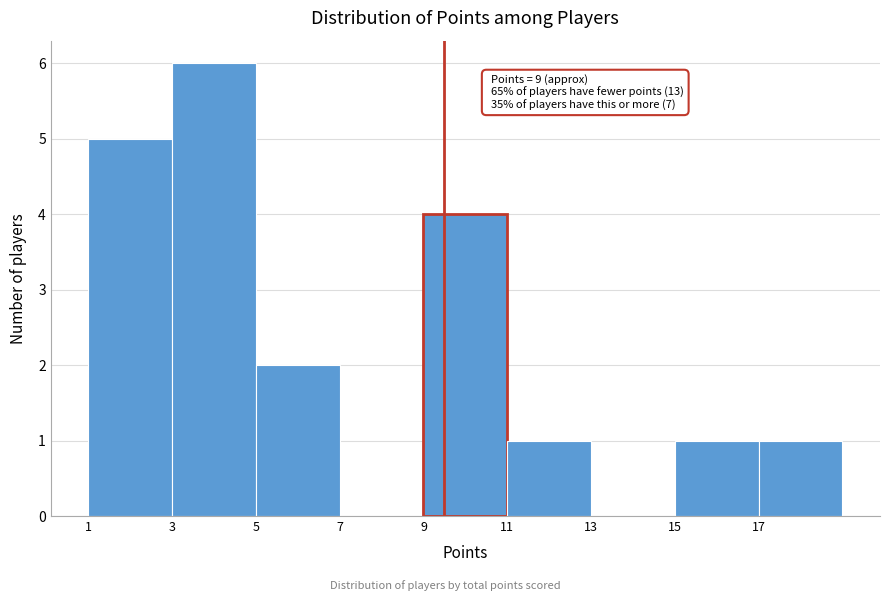

Which range on the x-axis has the tallest bar?

3 to 5